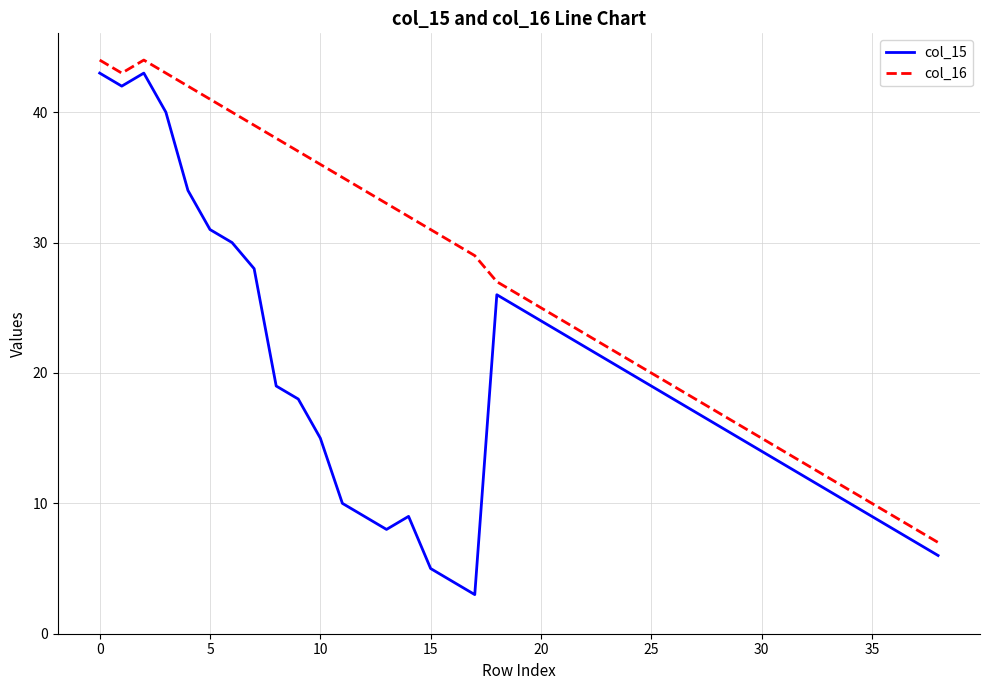

Rank the series by their maximum value, from highest to lowest.

col_16, col_15